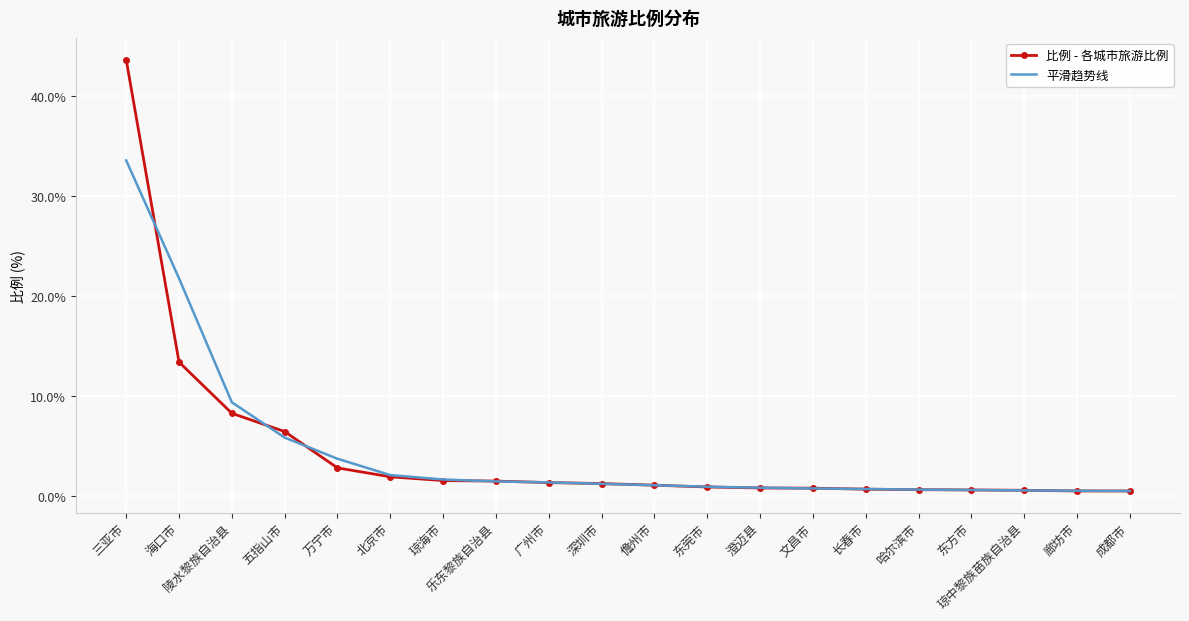

True or false: 平滑趋势线 and 比例 - 各城市旅游比例 intersect in this chart.

True